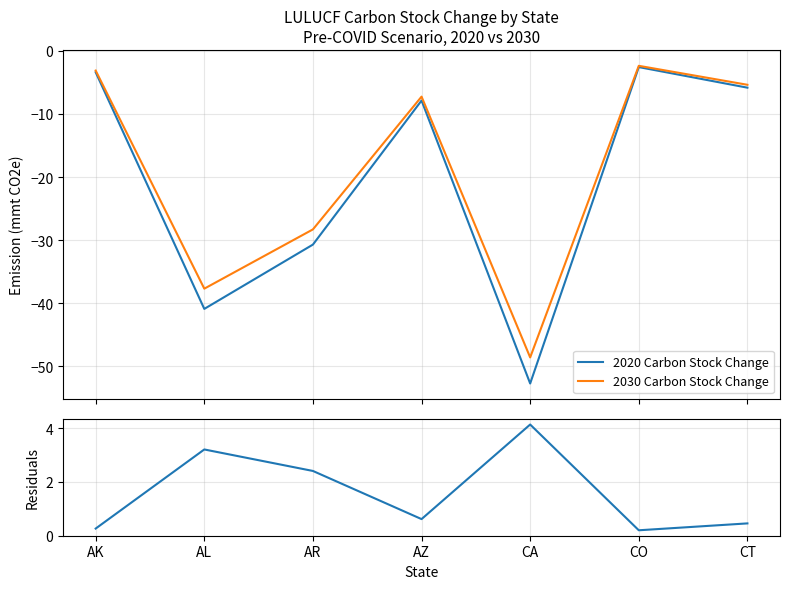

Is this an area chart (filled region under the line)?

No